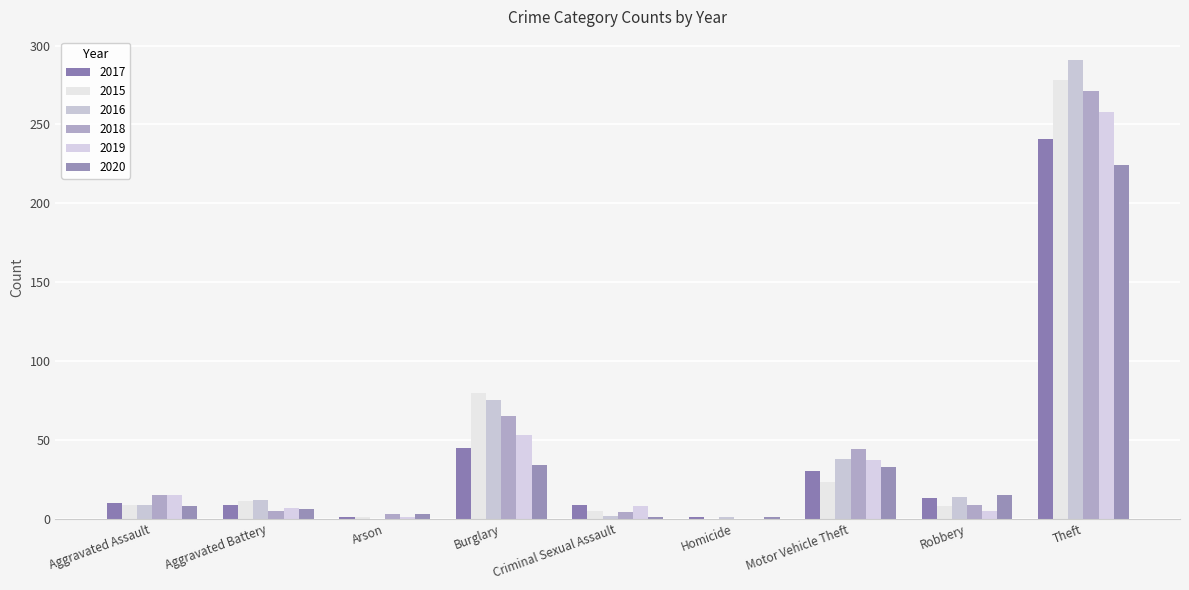

What is the average value of the 2018 series?

46